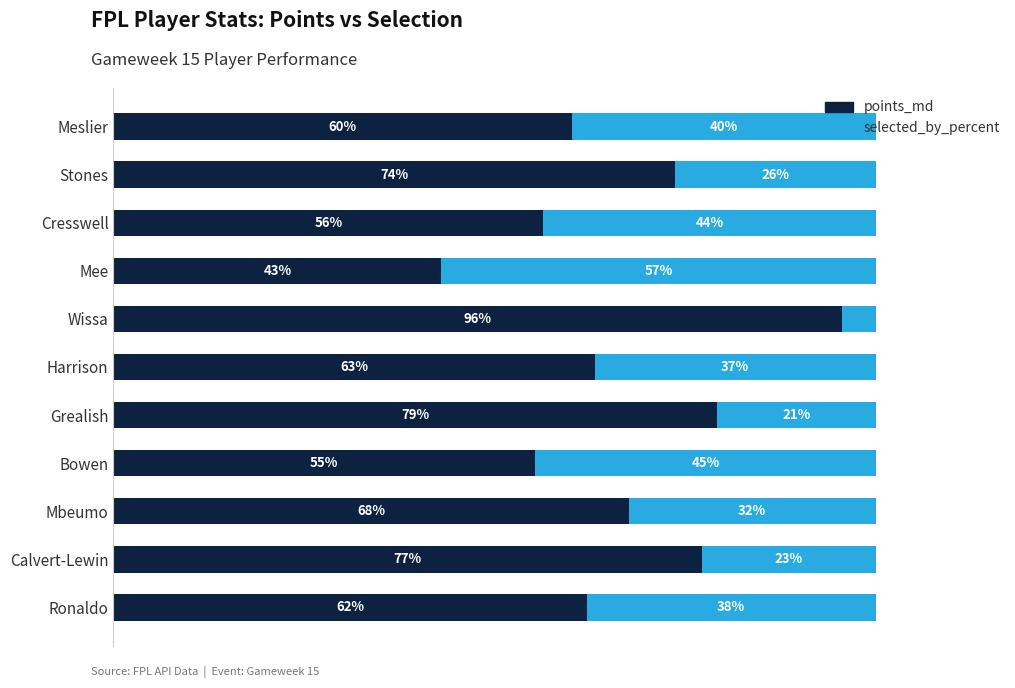

Which category has the lowest value in the points_md series?

Mee